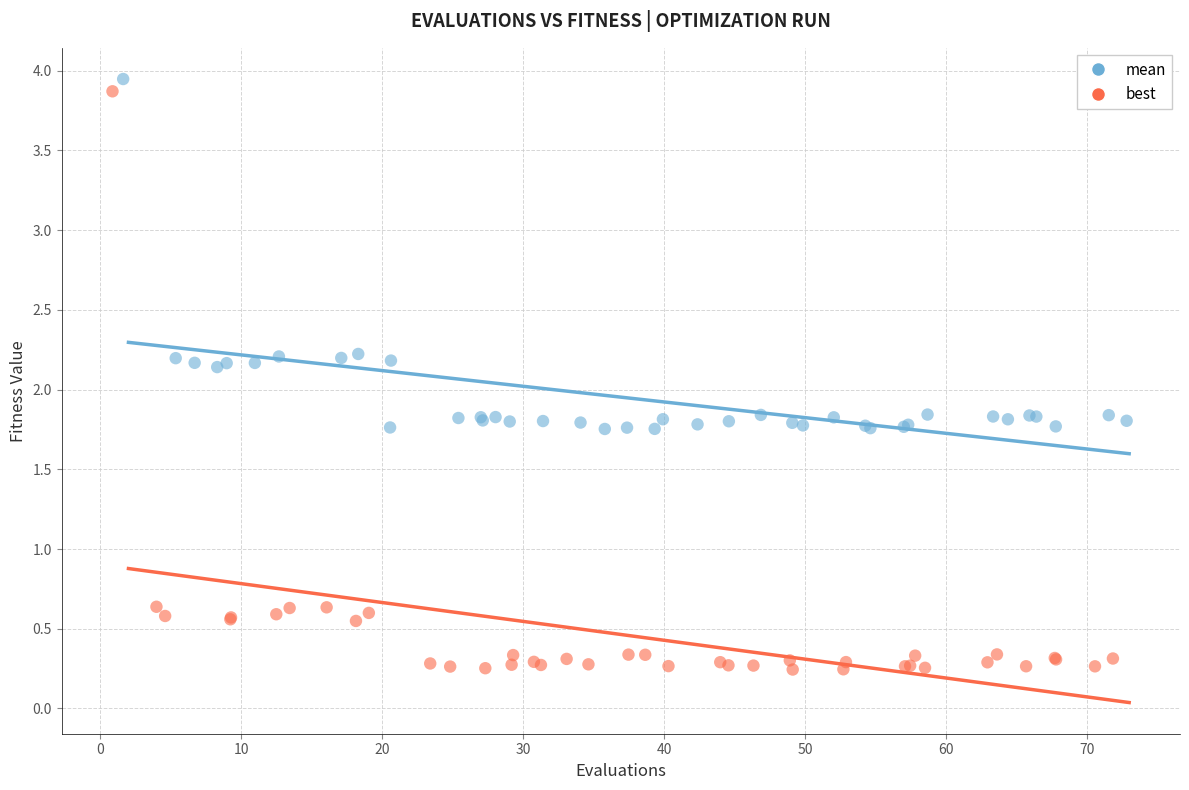

Which series reaches the minimum Y coordinate?

best